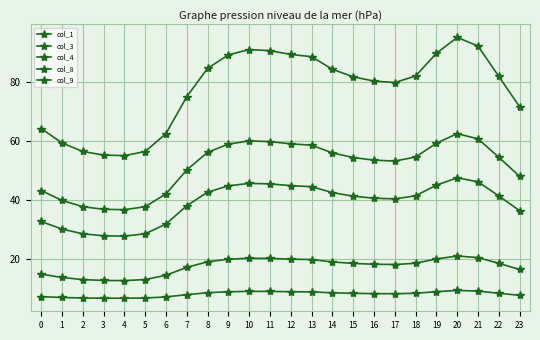

What is the average value of the col_4 series?

77.3